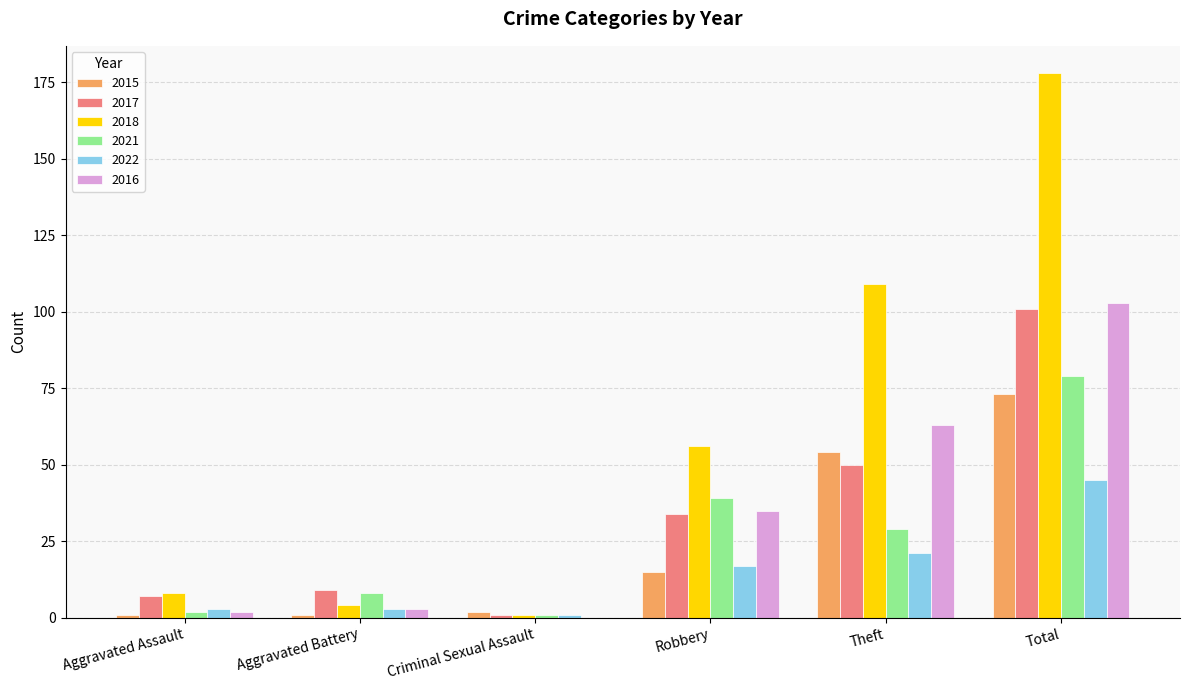

At which label is 2022 closest to 23?

Theft